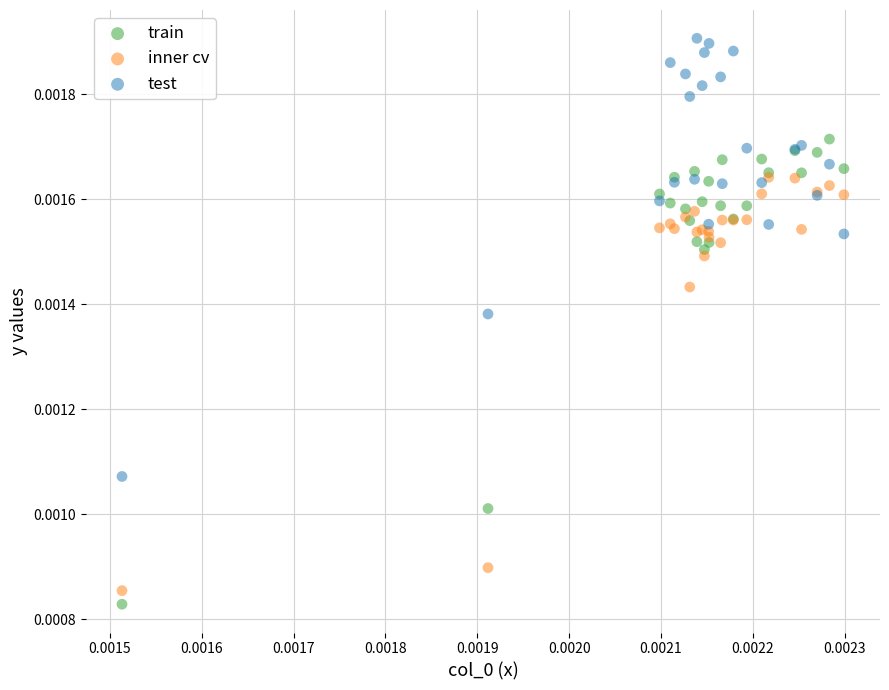

Which series reaches the maximum Y coordinate?

test